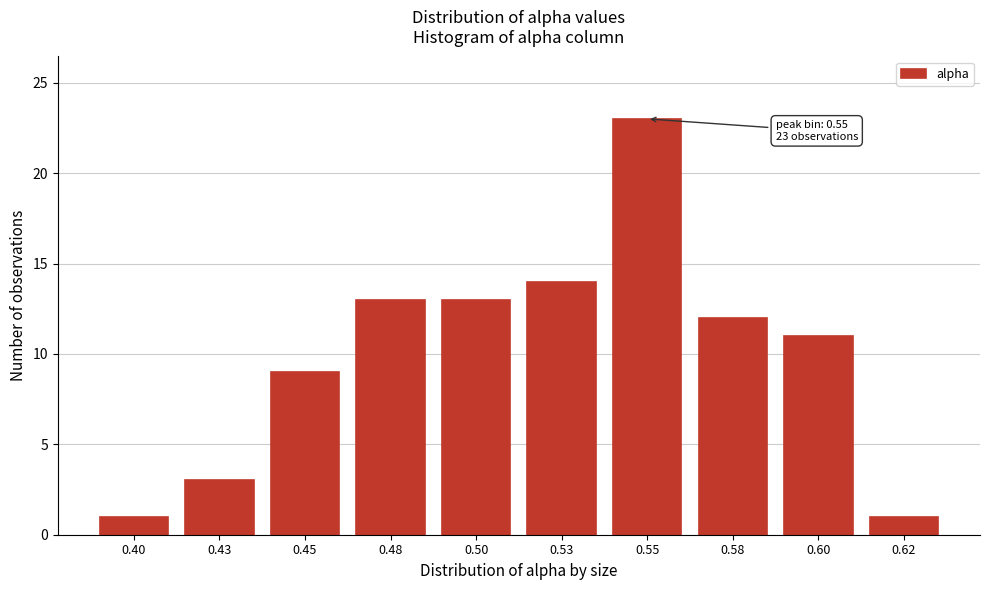

Reading left to right, extract all data points from this chart.

1	3	9	13	13	14	23	12	11	1